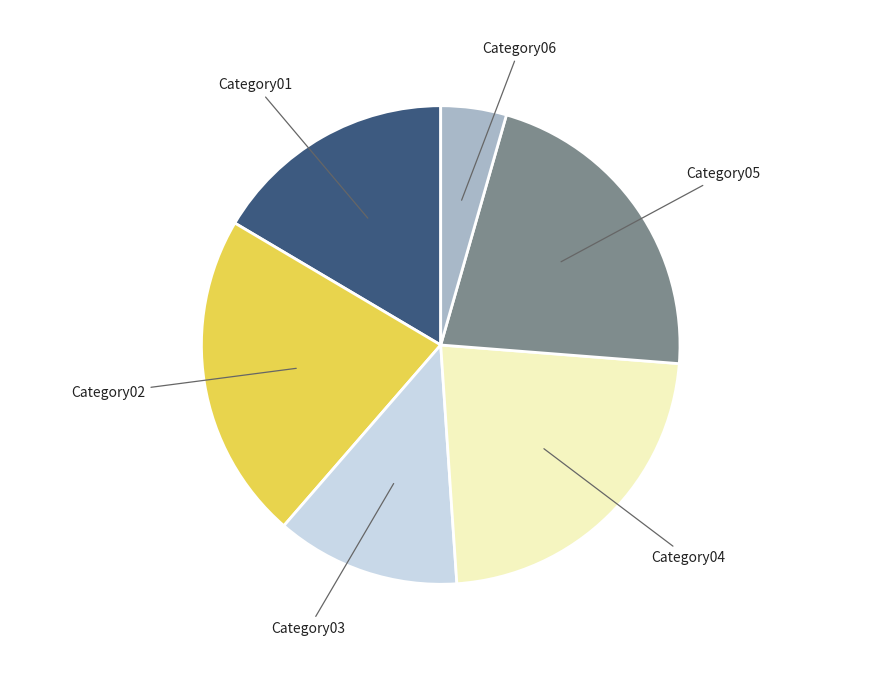

Is the sum of Category02 and Category04 greater than half?

No